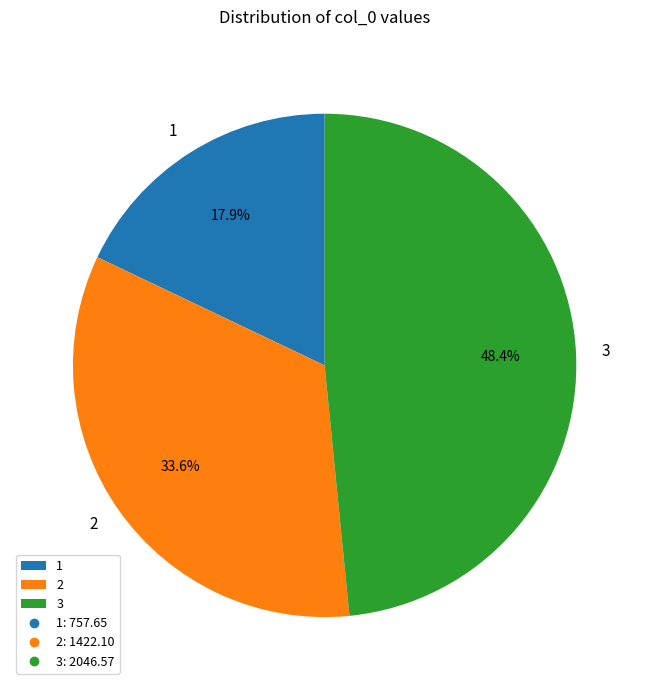

Is 3 the majority of the pie?

No